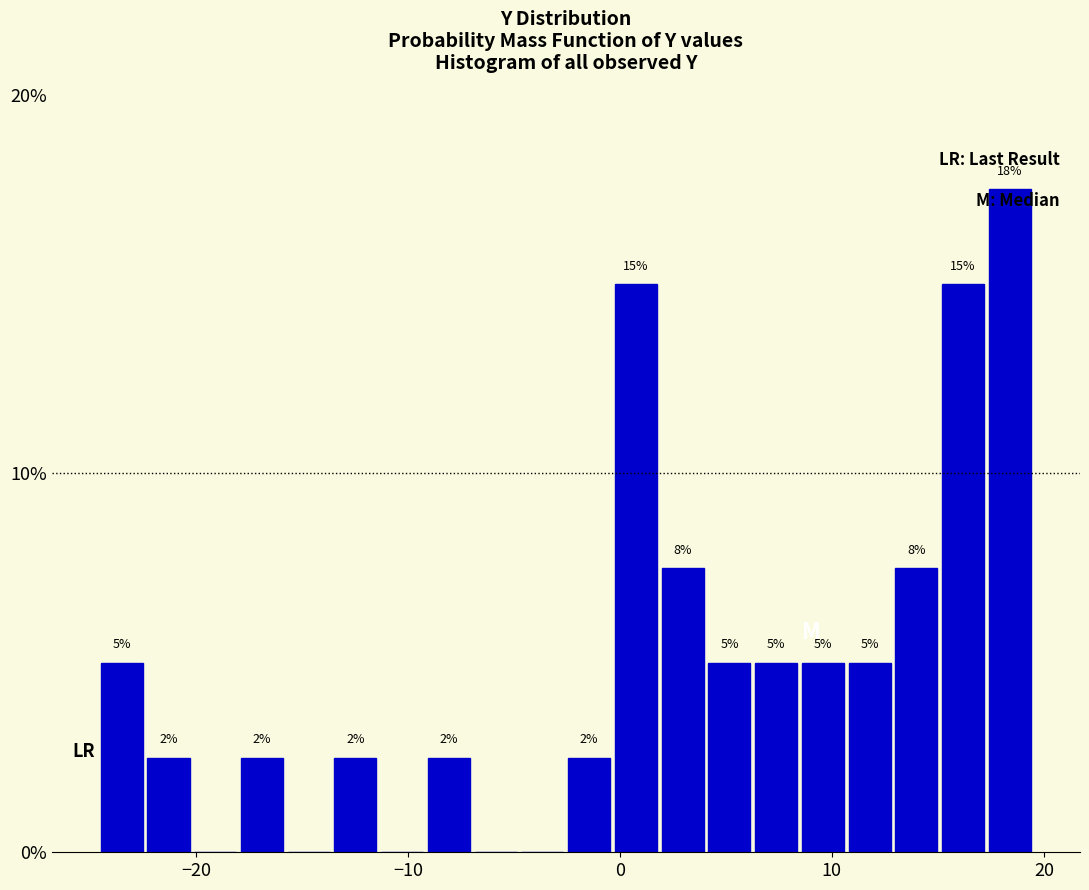

Around what value on the x-axis is the tallest bar? Give the approximate position of its centre, as read against the axis.

18